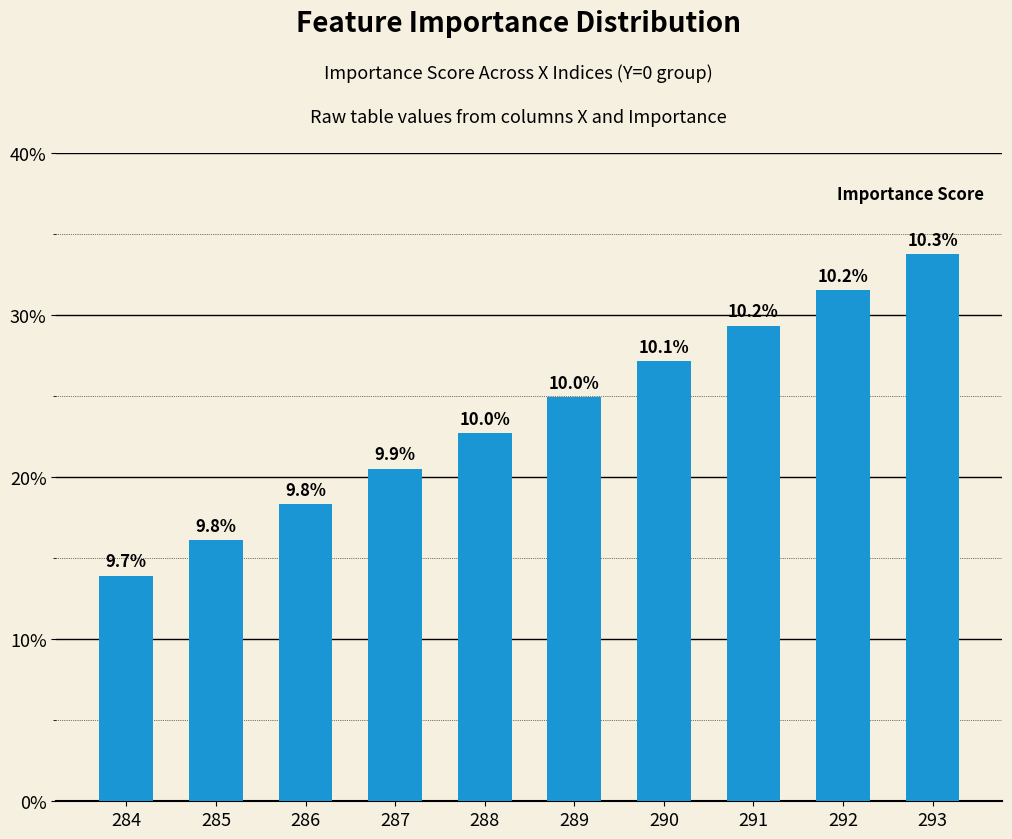

Where is the data nearest to the value 0?

284